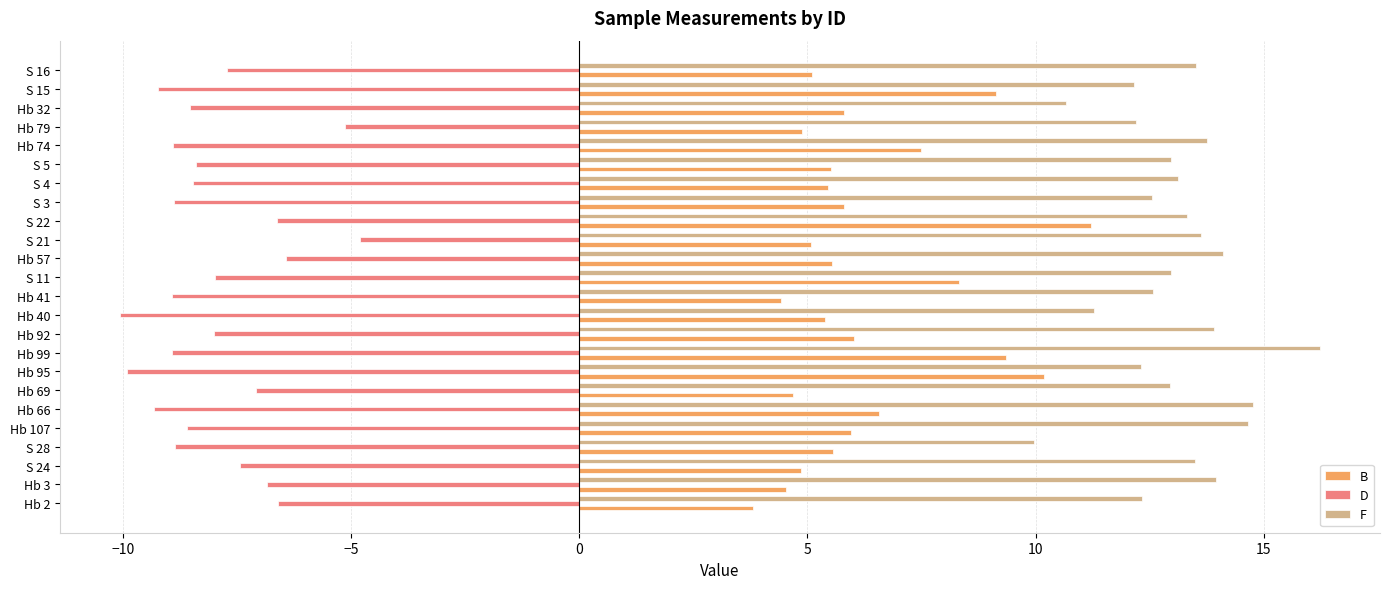

What is the highest value of the D series?

-4.8